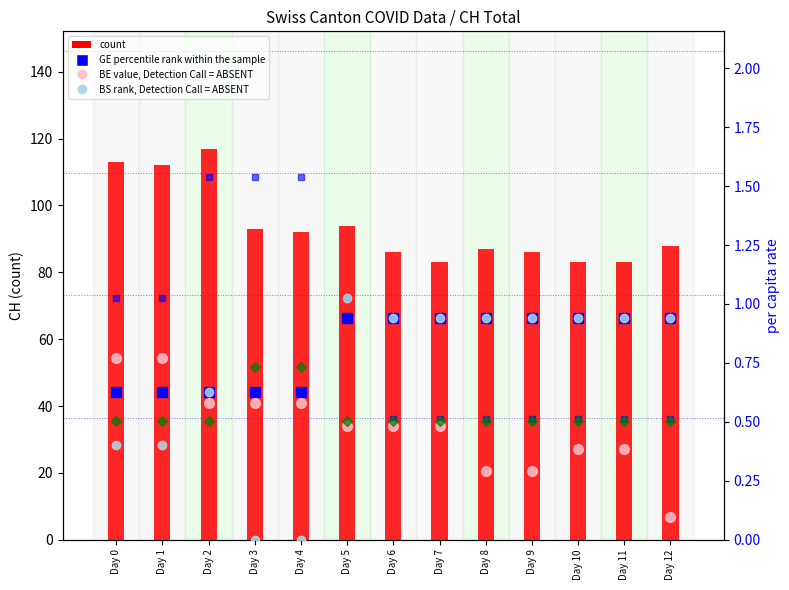

Which series has the largest total across all categories?

count